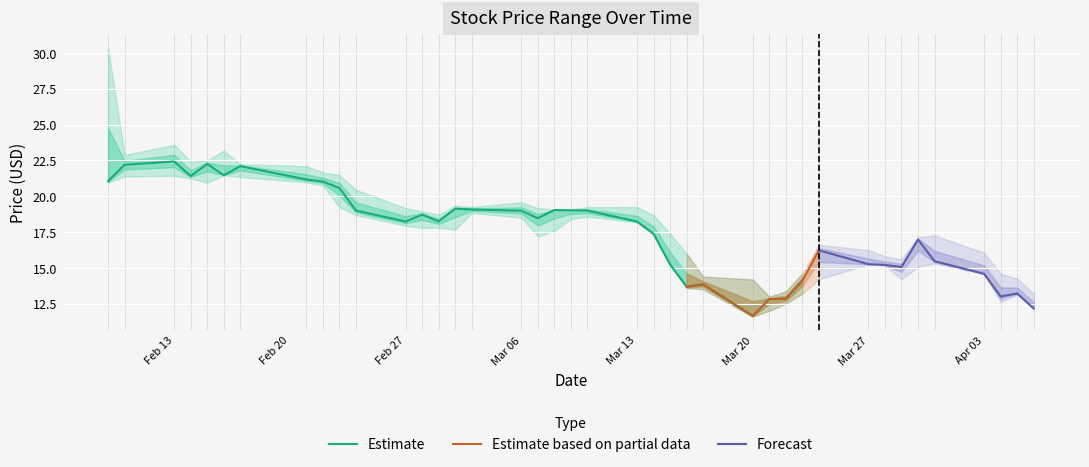

Count the number of categories in the chart.

40